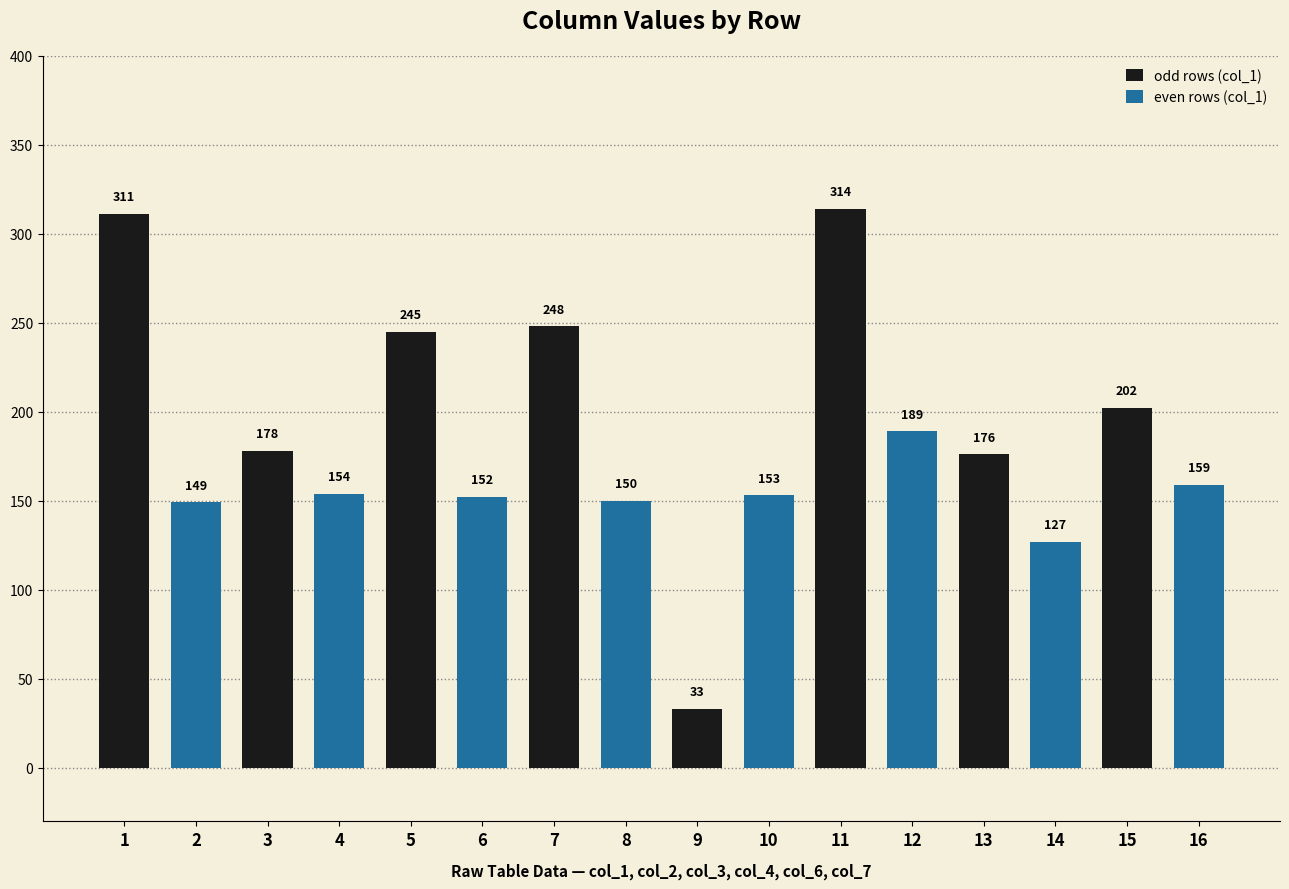

What is the maximum value shown in the chart?

314